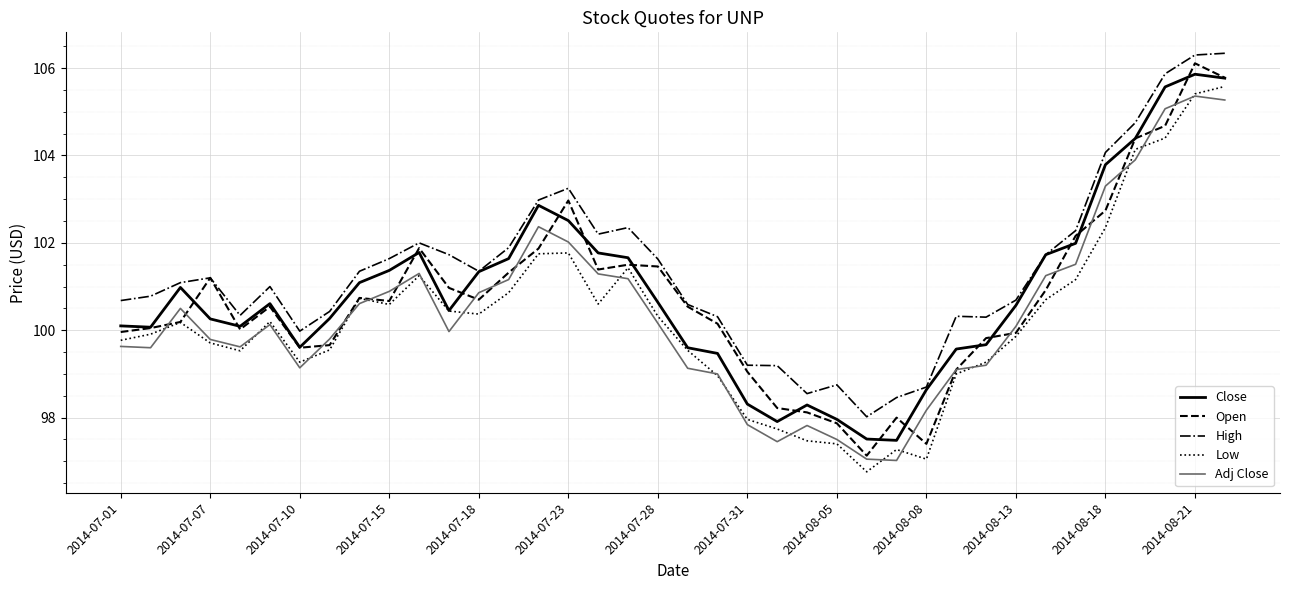

What are all the series names shown in the legend?

Close, Open, High, Low, Adj Close